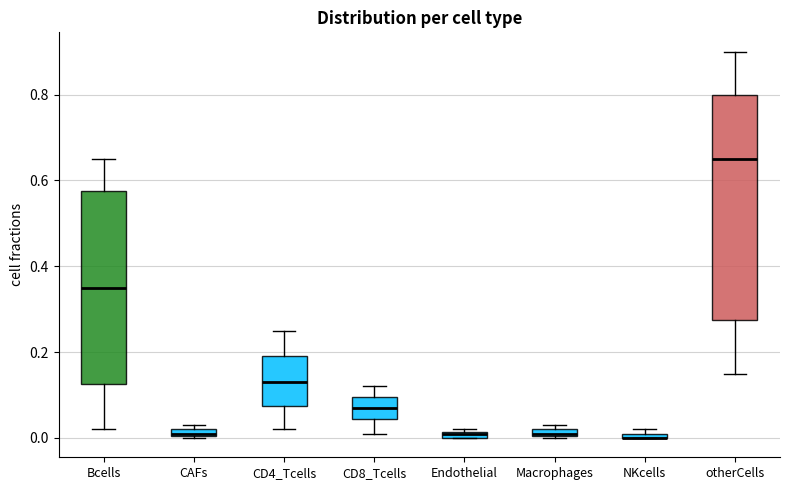

Comparing the boxes themselves (not the whiskers), which one is the tallest?

otherCells